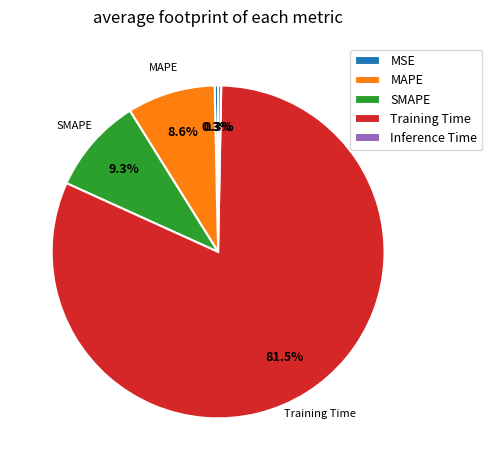

How many segments does this pie chart have?

5